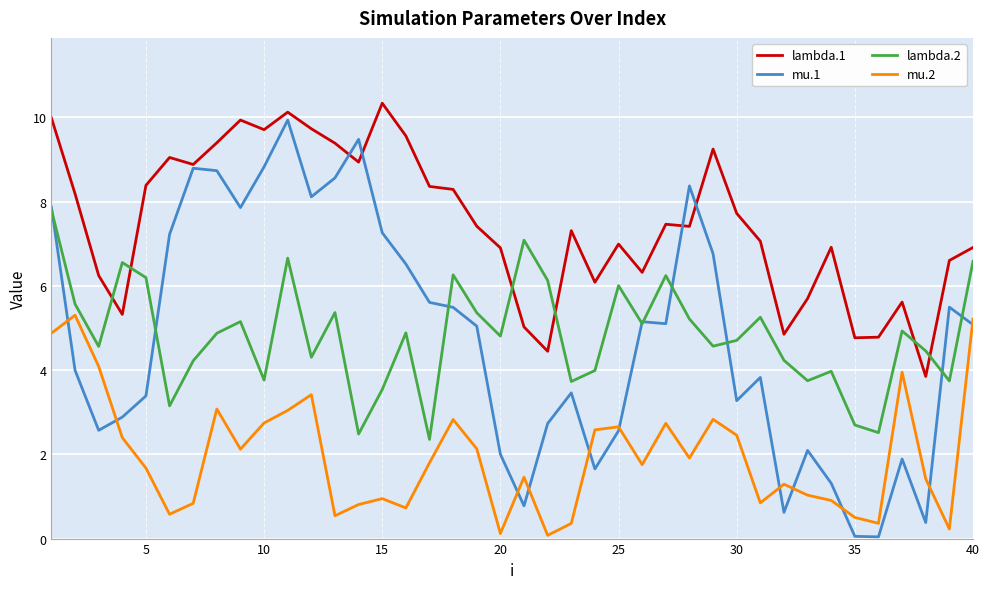

How many intersections are there between mu.1 and mu.2?

11